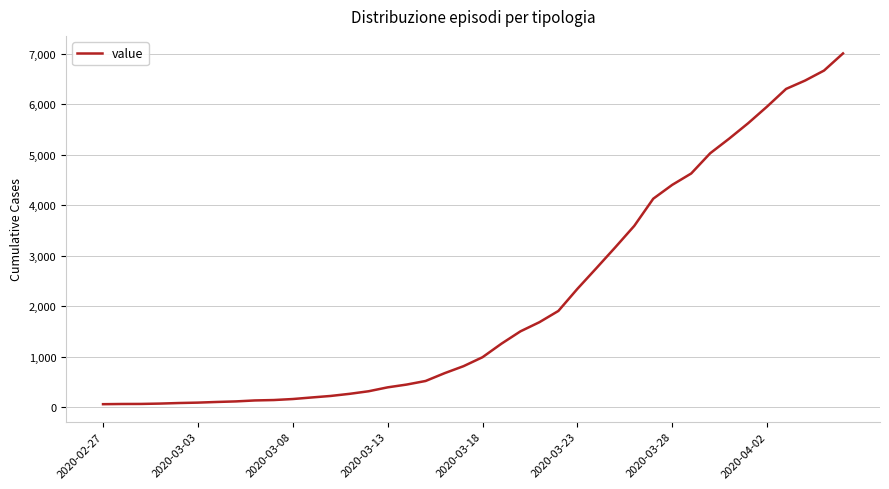

What is the difference between the maximum and minimum values?

6939